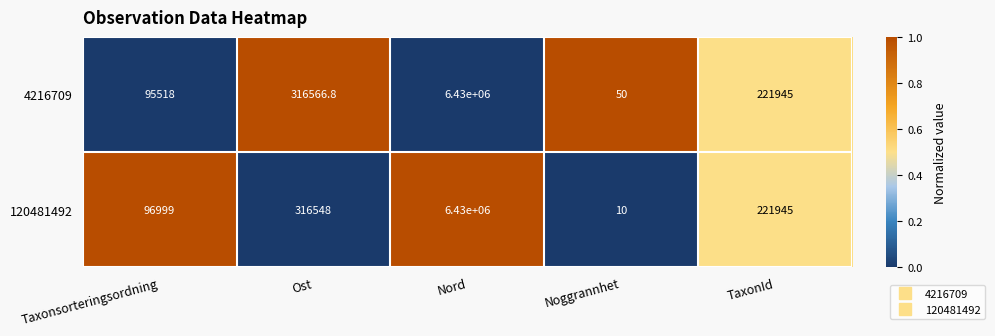

Rank the series by their average value, from highest to lowest.

120481492, 4216709